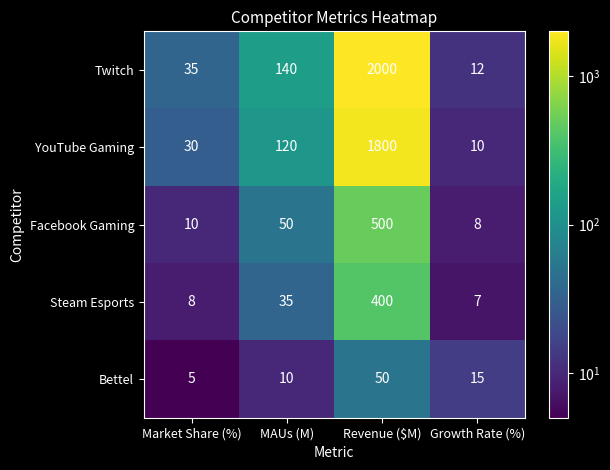

At which category is the sum across all series the highest?

Revenue ($M)